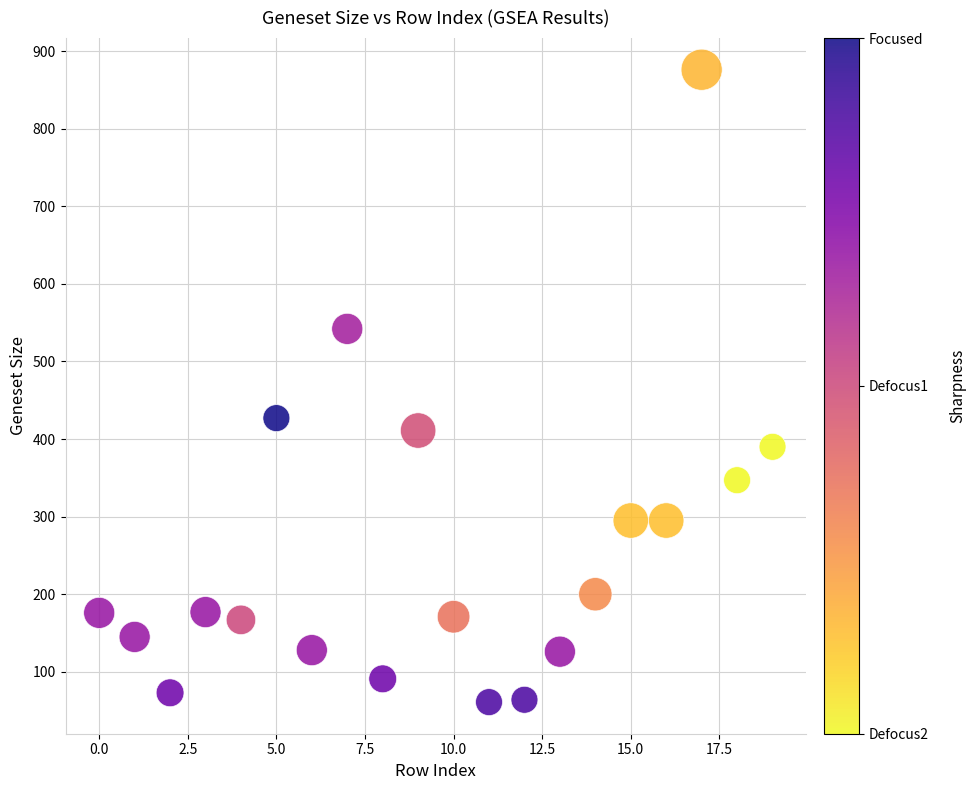

What Y value in the scatter plot is closest to 468?

427